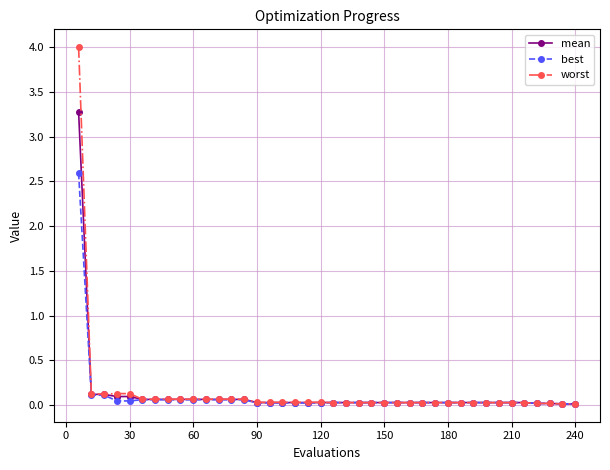

What is the value of the best point at the 9th from the left?

0.1